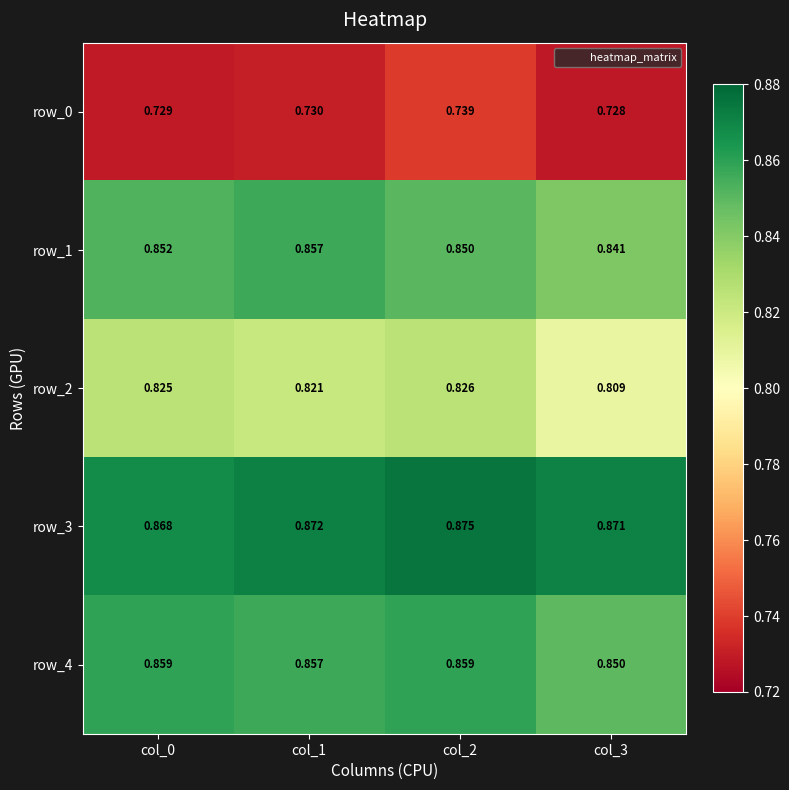

Is the value of row_0 at col_1 greater than the value of row_3 at col_2?

No